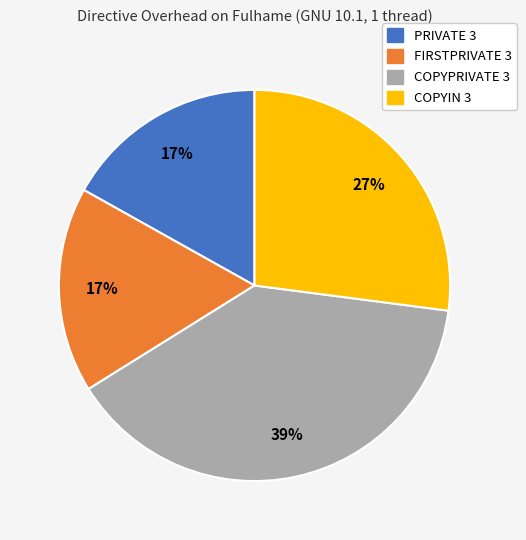

Count the number of slices in the pie.

4